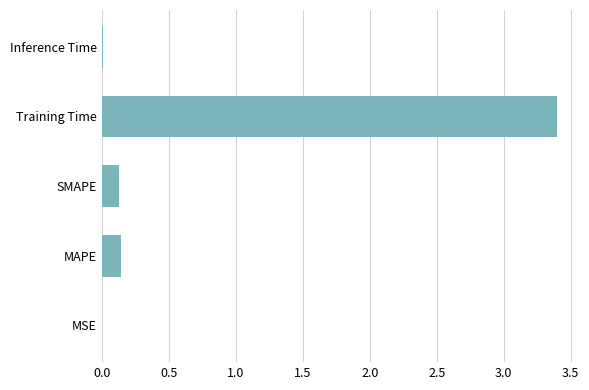

Between MAPE and Inference Time, which is larger?

MAPE